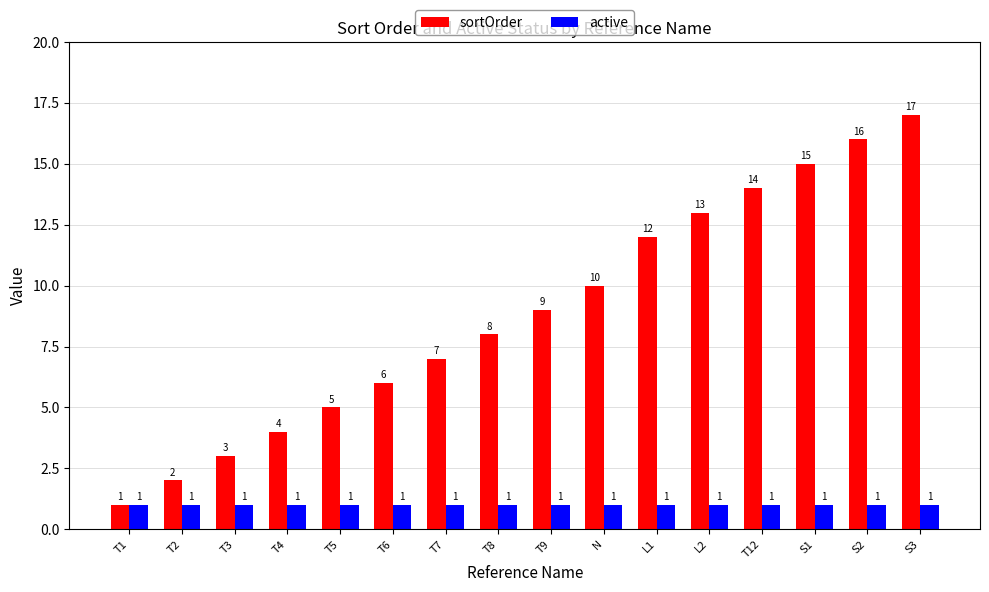

Count the number of categories in the chart.

16